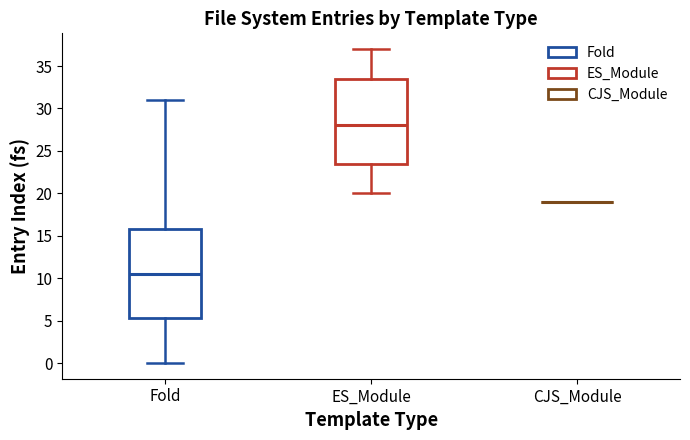

Reading left to right, transcribe this box plot: for each box, give where its median line is, the range the box spans, and where its two whiskers end, as read against the y-axis. The values are not printed on the chart, so give them approximately, as read against the axis.

Fold: median 10.5, box 5.5 to 16.0, whiskers 0.0 to 31.0
ES_Module: median 28.0, box 23.5 to 33.5, whiskers 20.0 to 37.0
CJS_Module: box collapsed to a line at 19.0, whiskers 19.0 to 19.0